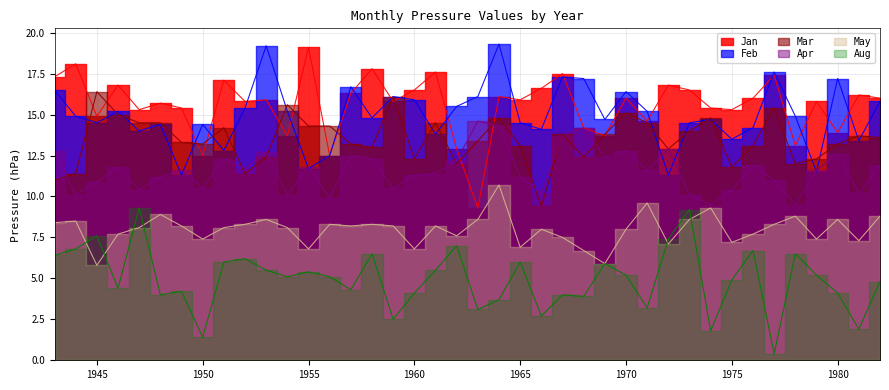

How many series are shown in this chart?

6